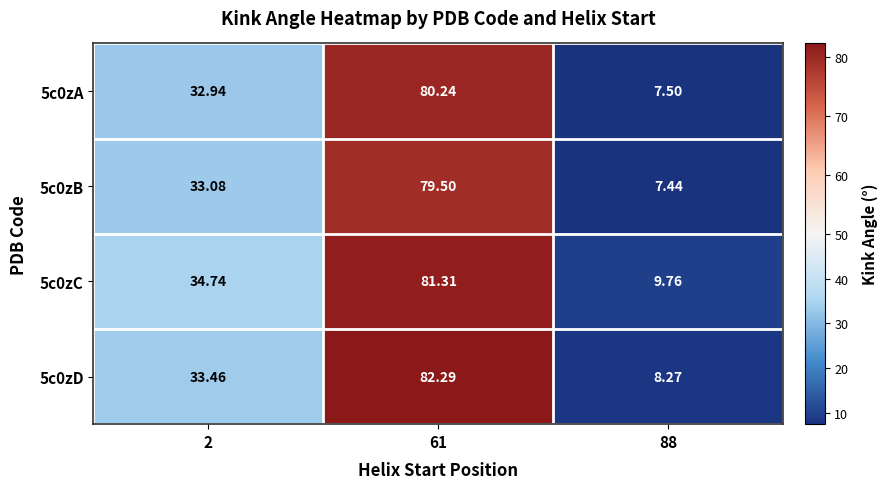

At which category is the sum across all series the highest?

61